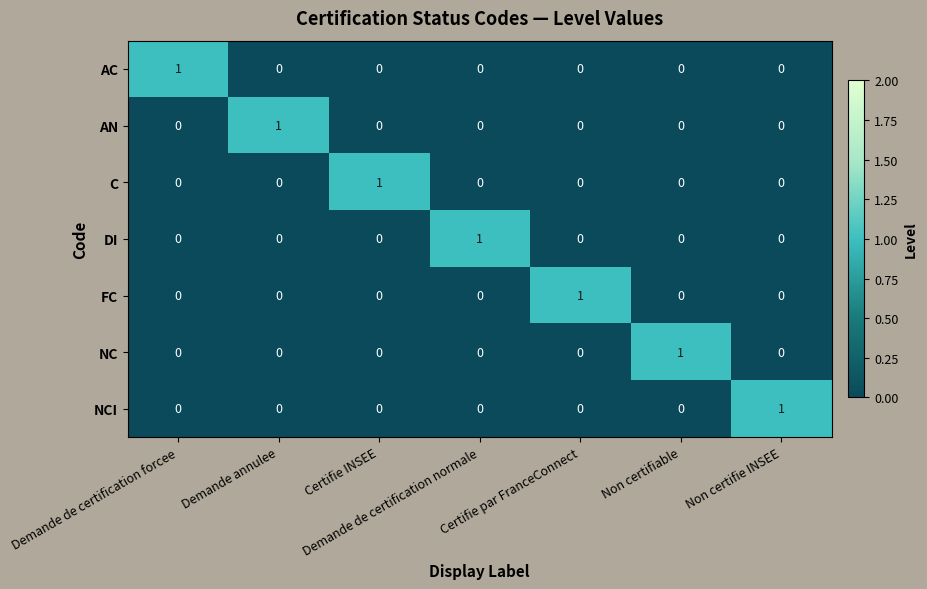

Count the NC values in the range 0 to 1.

7